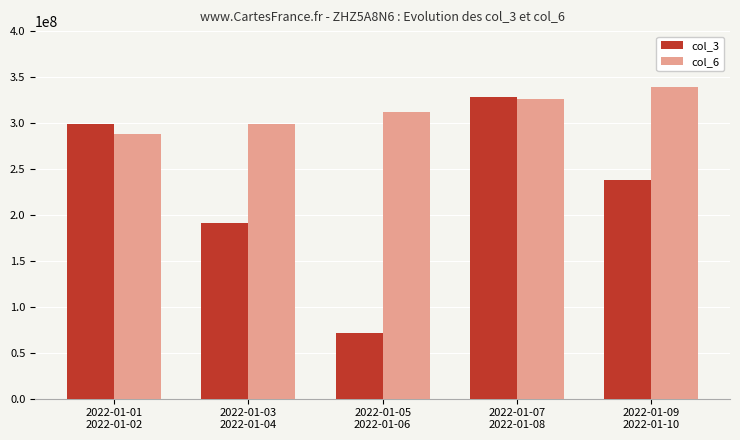

What is the highest value of the col_6 series?

339575988